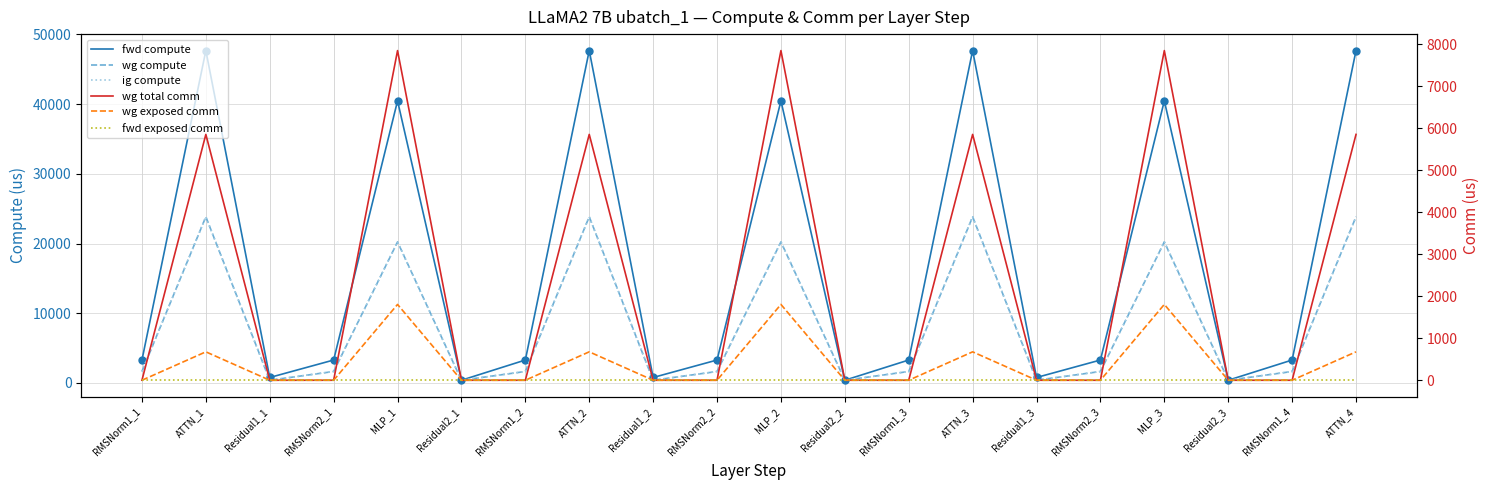

What position from the left is ATTN_3?

14